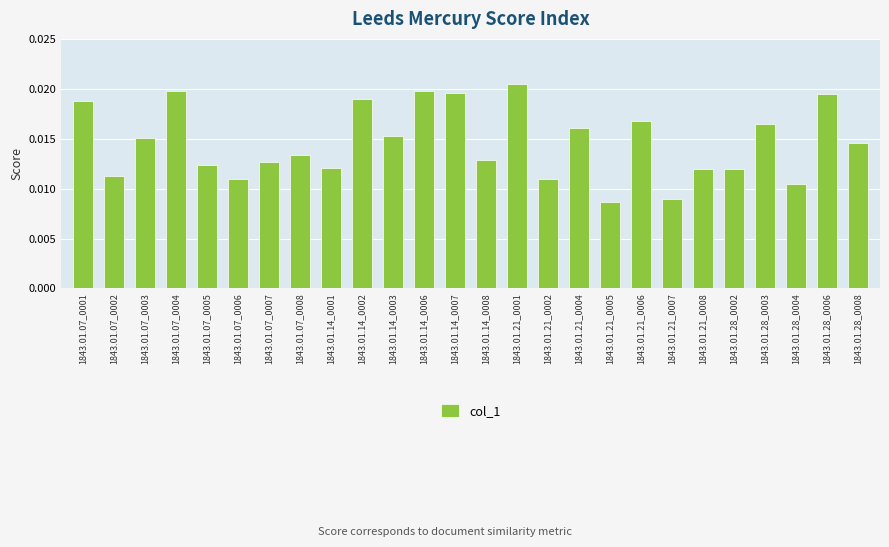

What is the label of the 7th bar from the right?

1843.01.21_0007